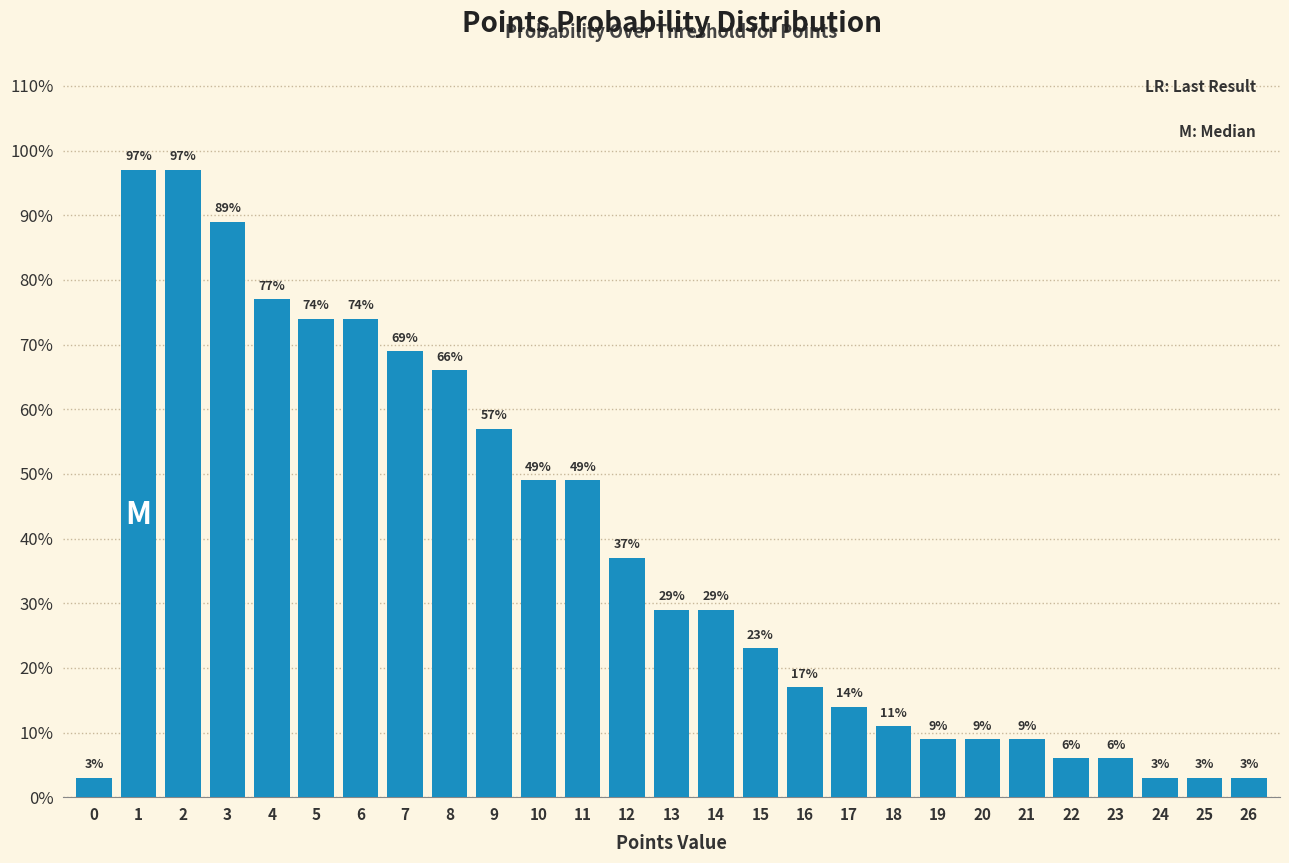

Reading left to right, transcribe all the data shown in this chart.

0=3	1=97	2=97	3=89	4=77	5=74	6=74	7=69	8=66	9=57	10=49	11=49	12=37	13=29	14=29	15=23	16=17	17=14	18=11	19=9	20=9	21=9	22=6	23=6	24=3	25=3	26=3